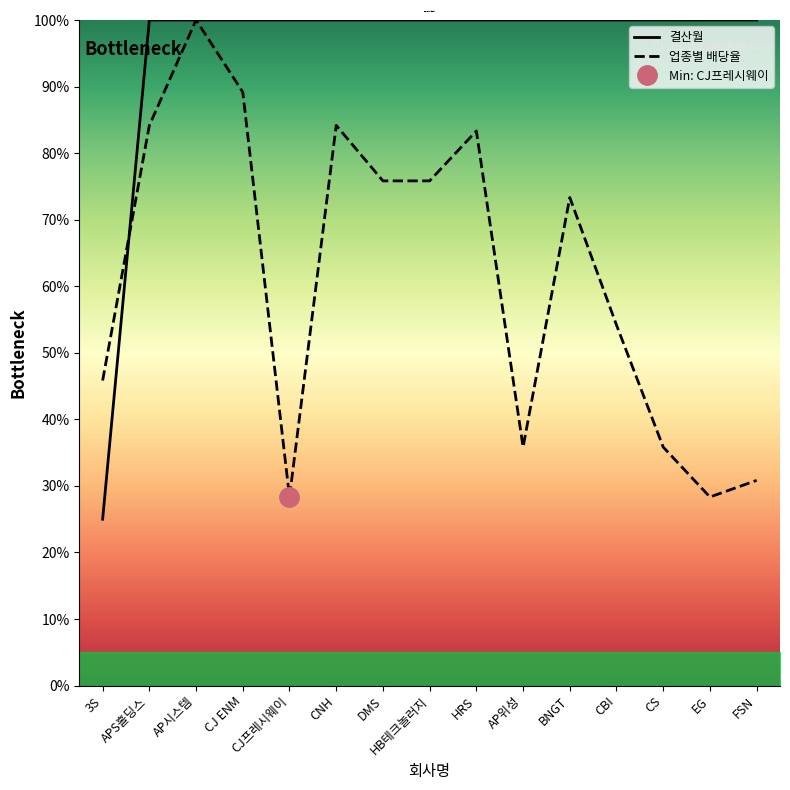

What is the difference between the maximum and minimum values?

75